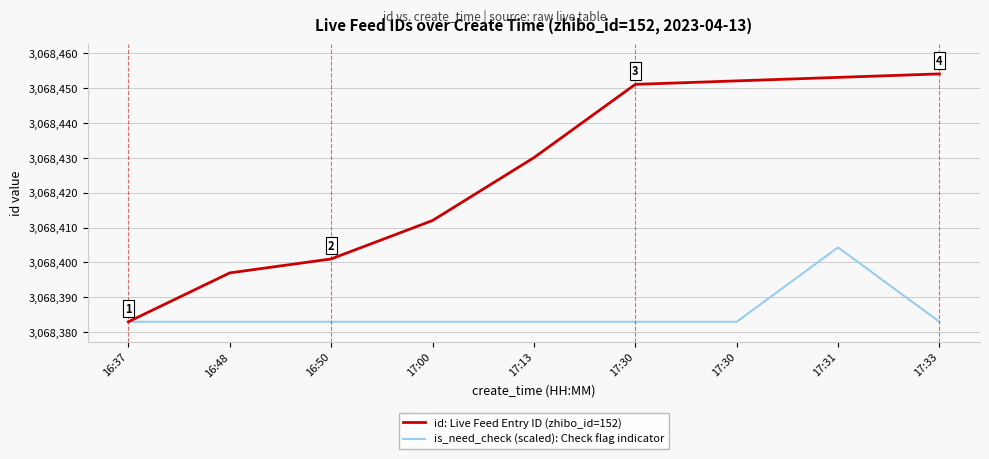

Which series has the largest range (max minus min)?

id: Live Feed Entry ID (zhibo_id=152)